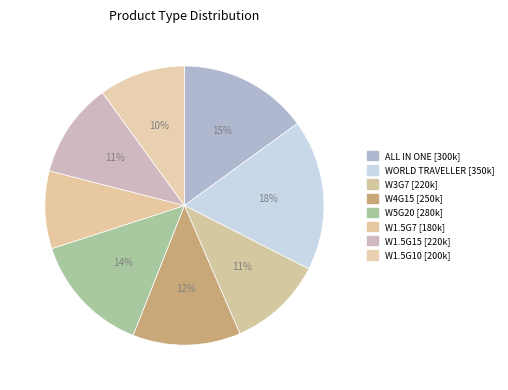

Count the number of slices in the pie.

8